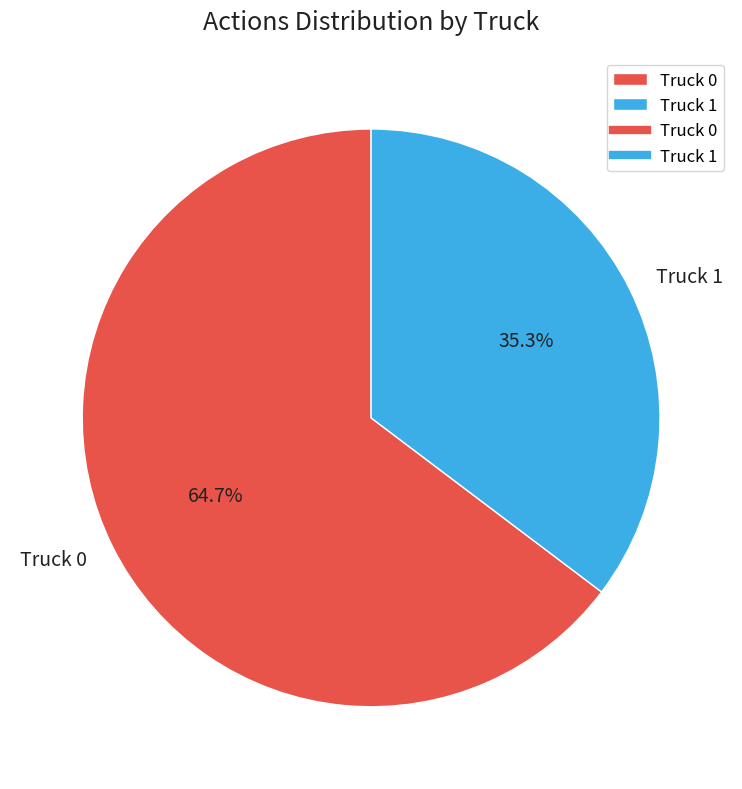

Do Truck 1 and Truck 0 together represent more than half of the pie?

Yes